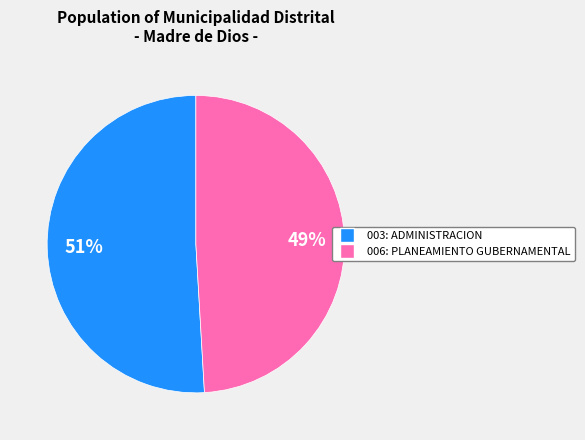

To the nearest percent, what is the combined percentage of 006: PLANEAMIENTO GUBERNAMENTAL and 003: ADMINISTRACION?

100%